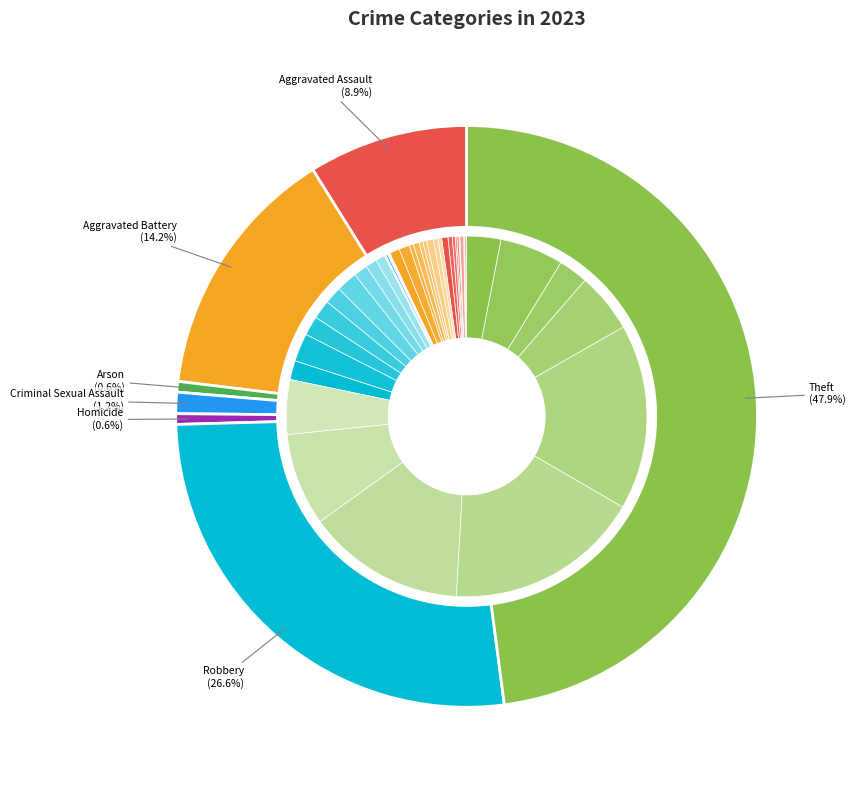

To the nearest percent, what portion does Robbery represent?

27%